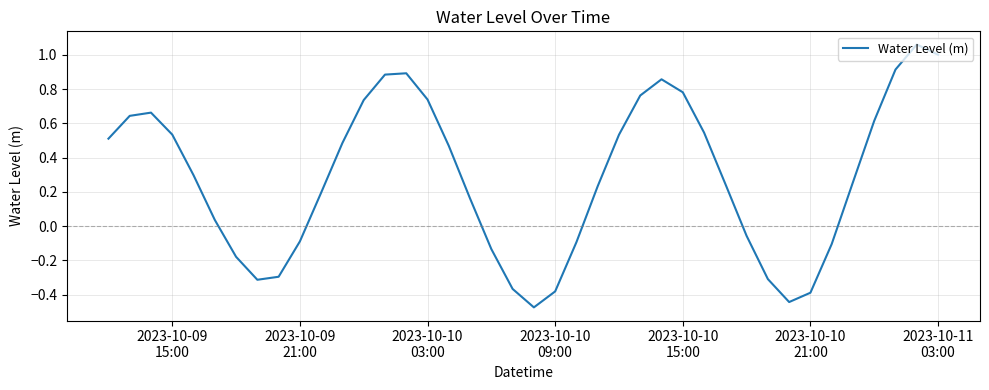

Does the chart have visible grid lines?

Yes